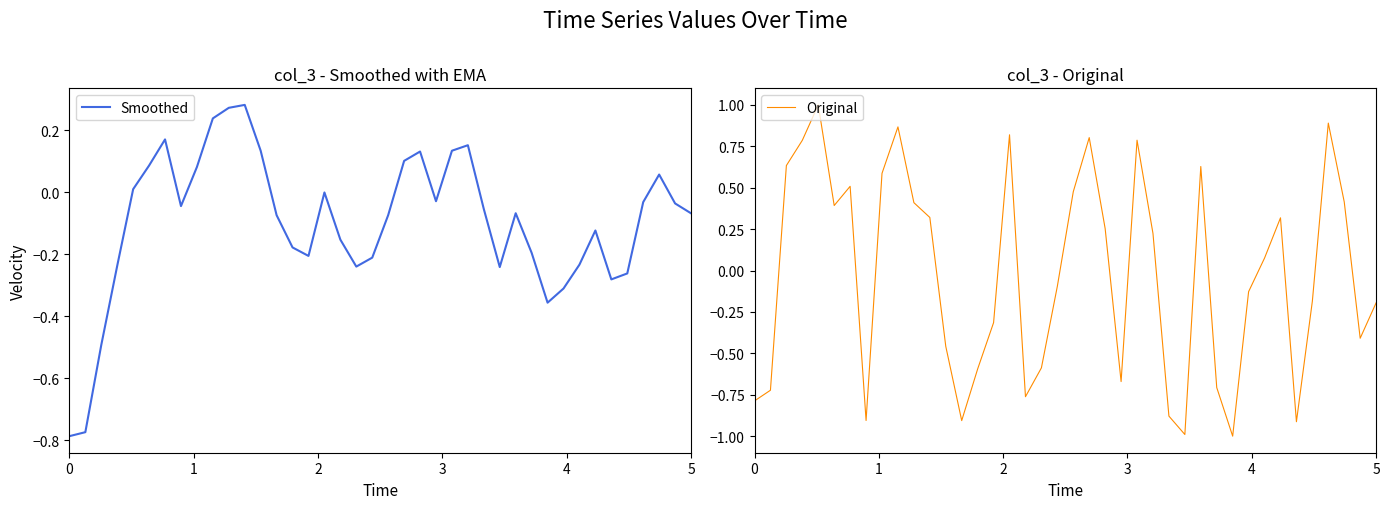

What is the maximum value for Smoothed?

0.3